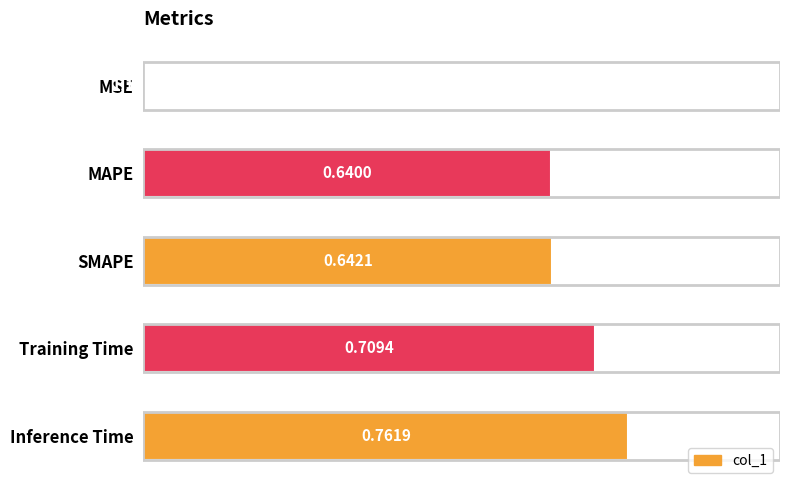

How many data points does each series have?

5